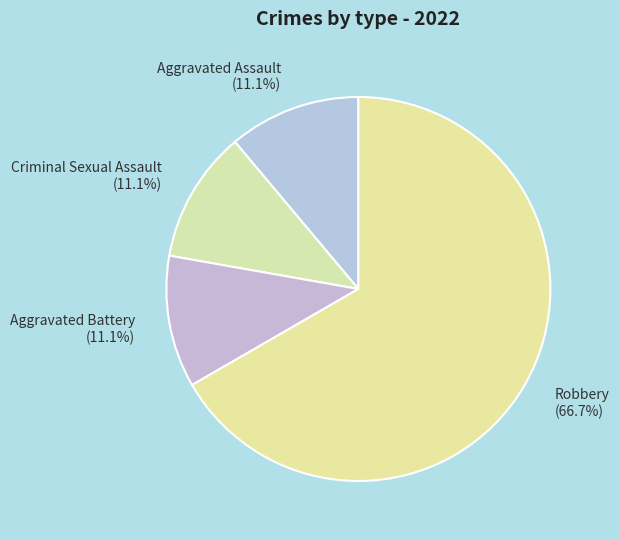

True or false: Criminal Sexual Assault accounts for 2% of the total.

False